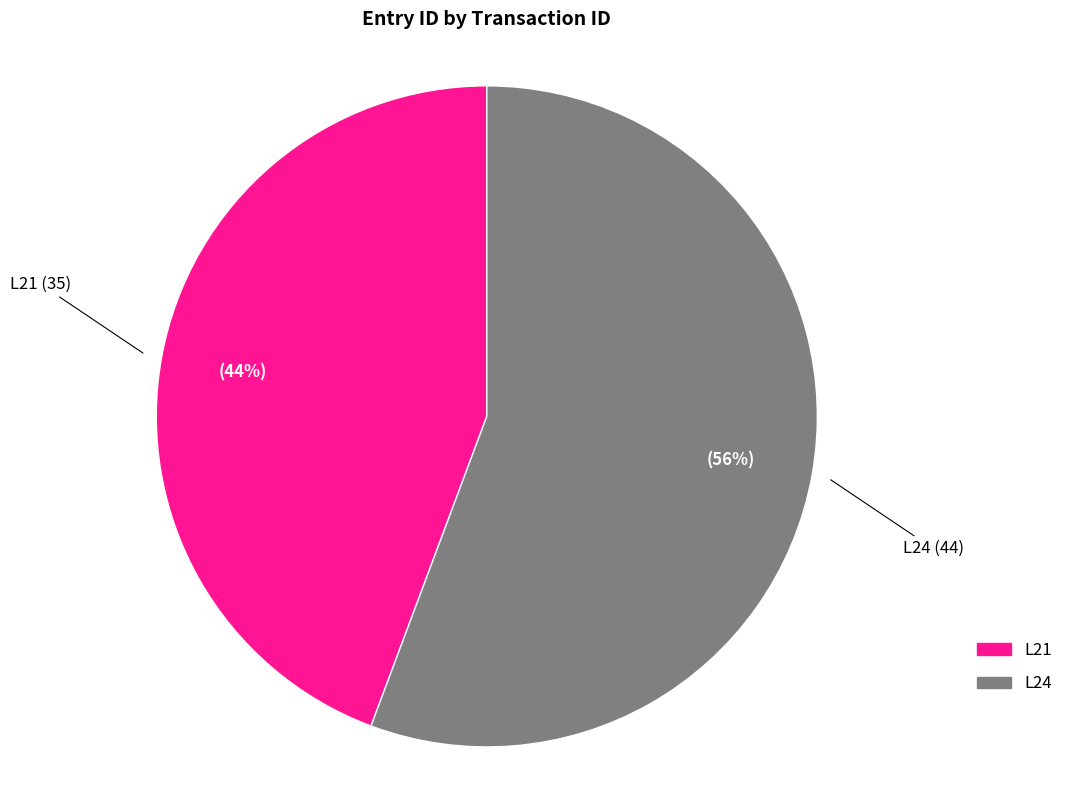

Is L21 the majority of the pie?

No